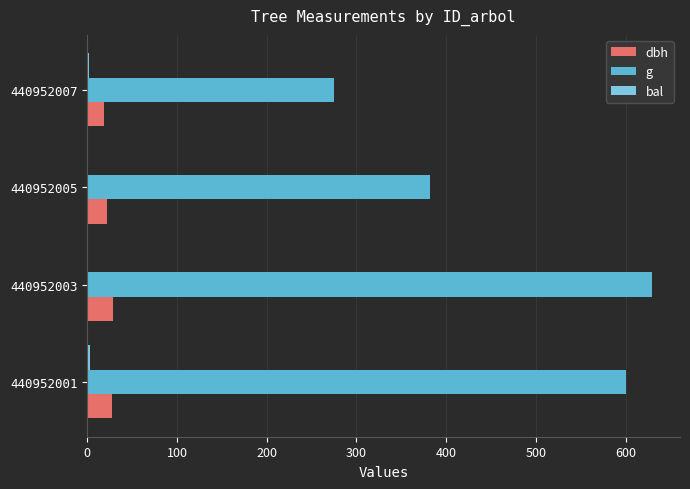

What is the total value across all series at 440952005?

403.9